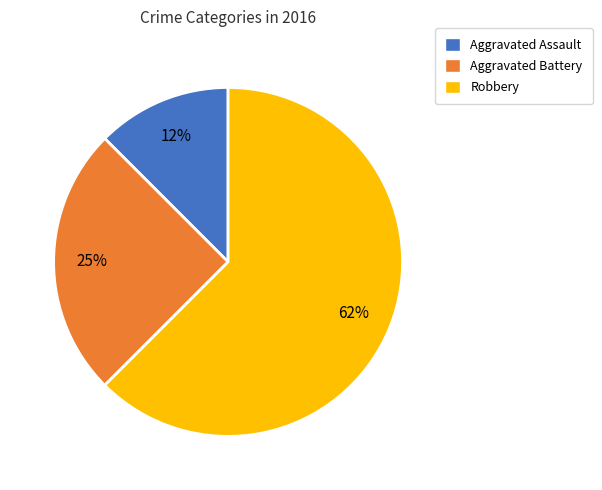

What is the majority slice?

Robbery